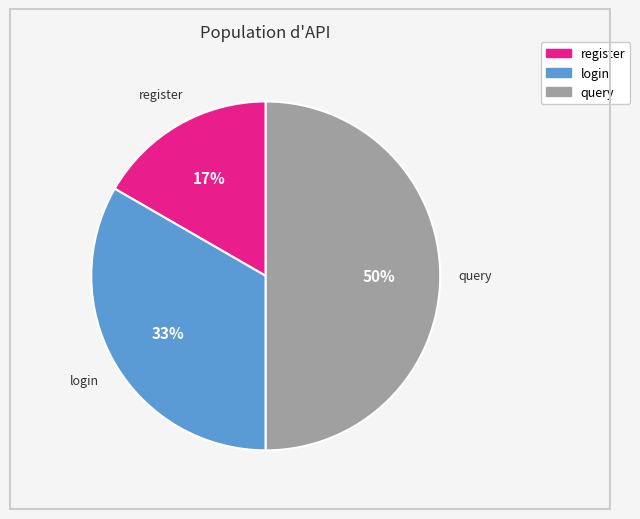

True or false: login accounts for 33% of the total.

True